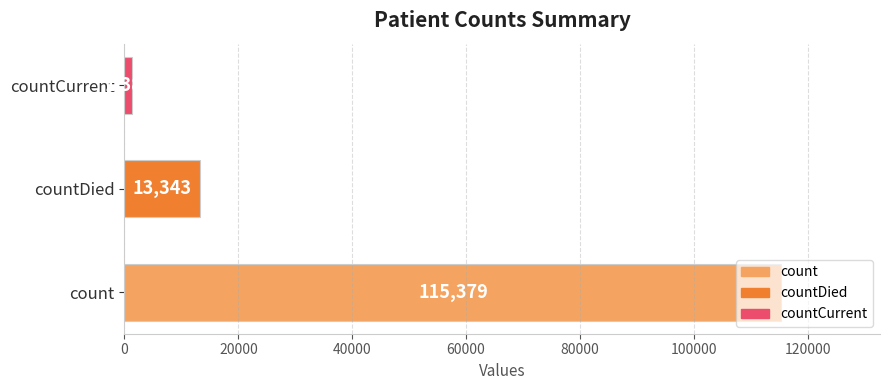

How many bars are there in total?

3